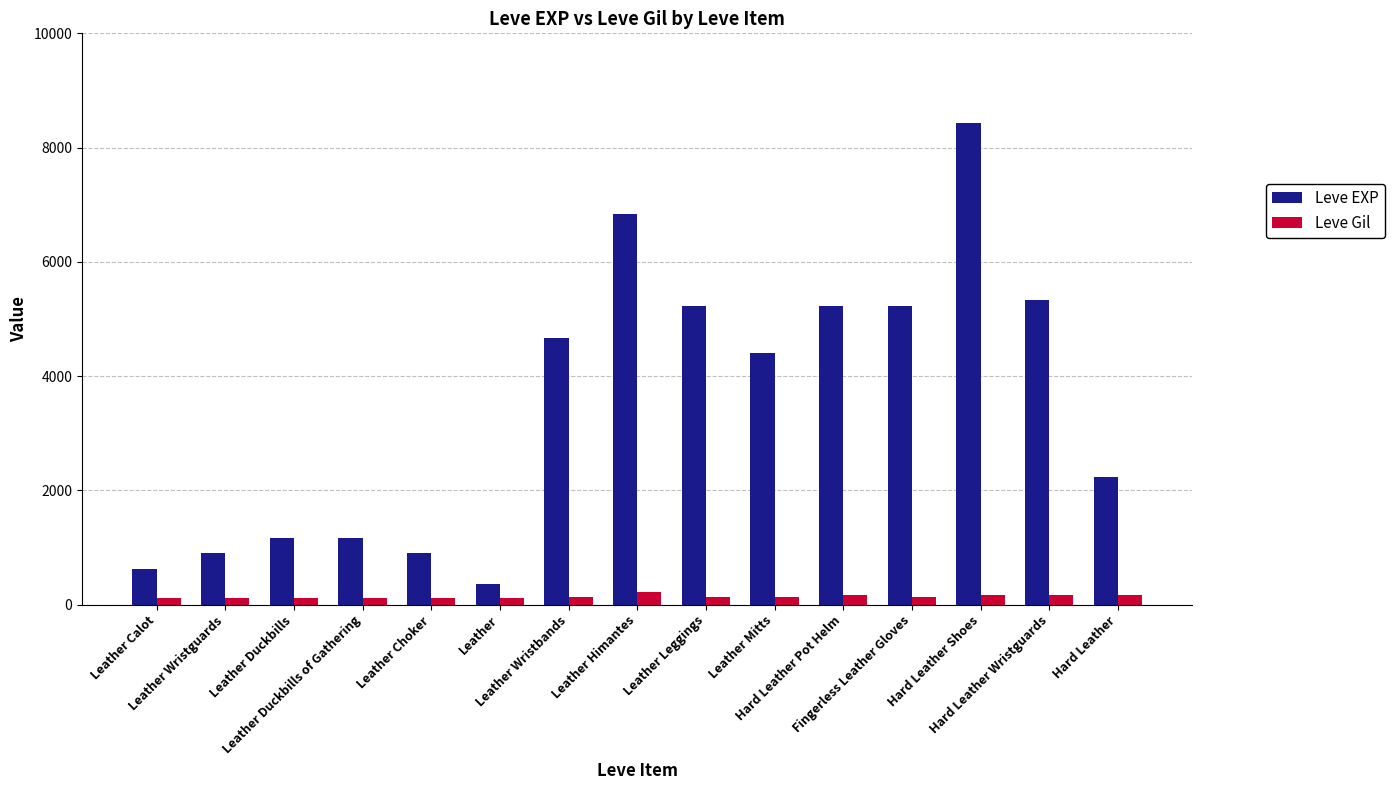

The Leve EXP series shows 370 at Leather. True or false?

True